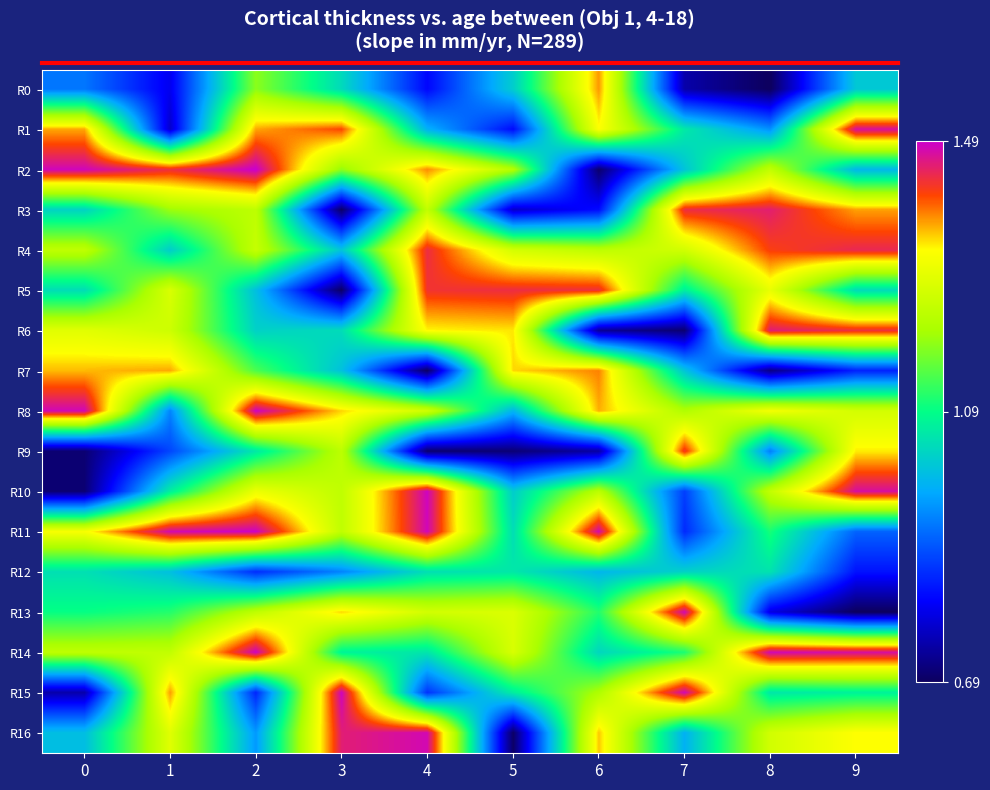

What is the spread (max minus min) of values at 1?

0.7